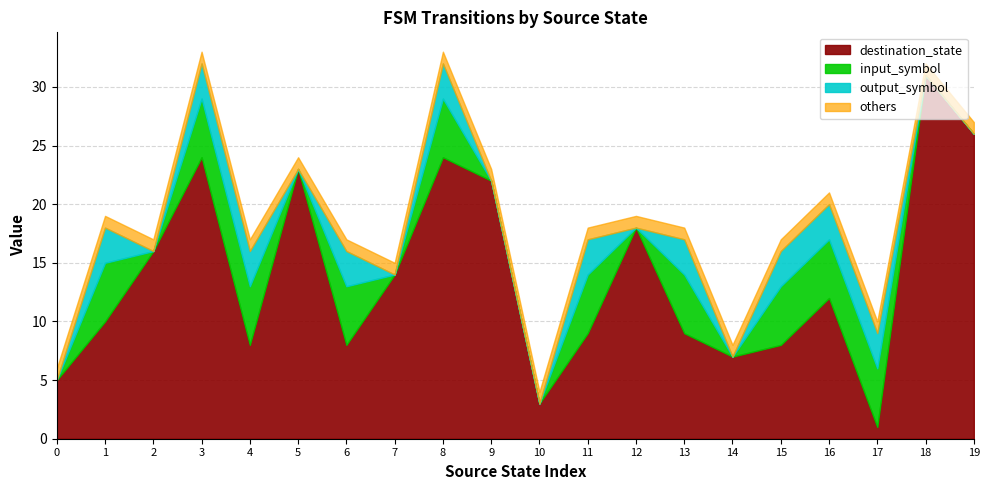

Is it true that destination_state equals 28 at 2?

False